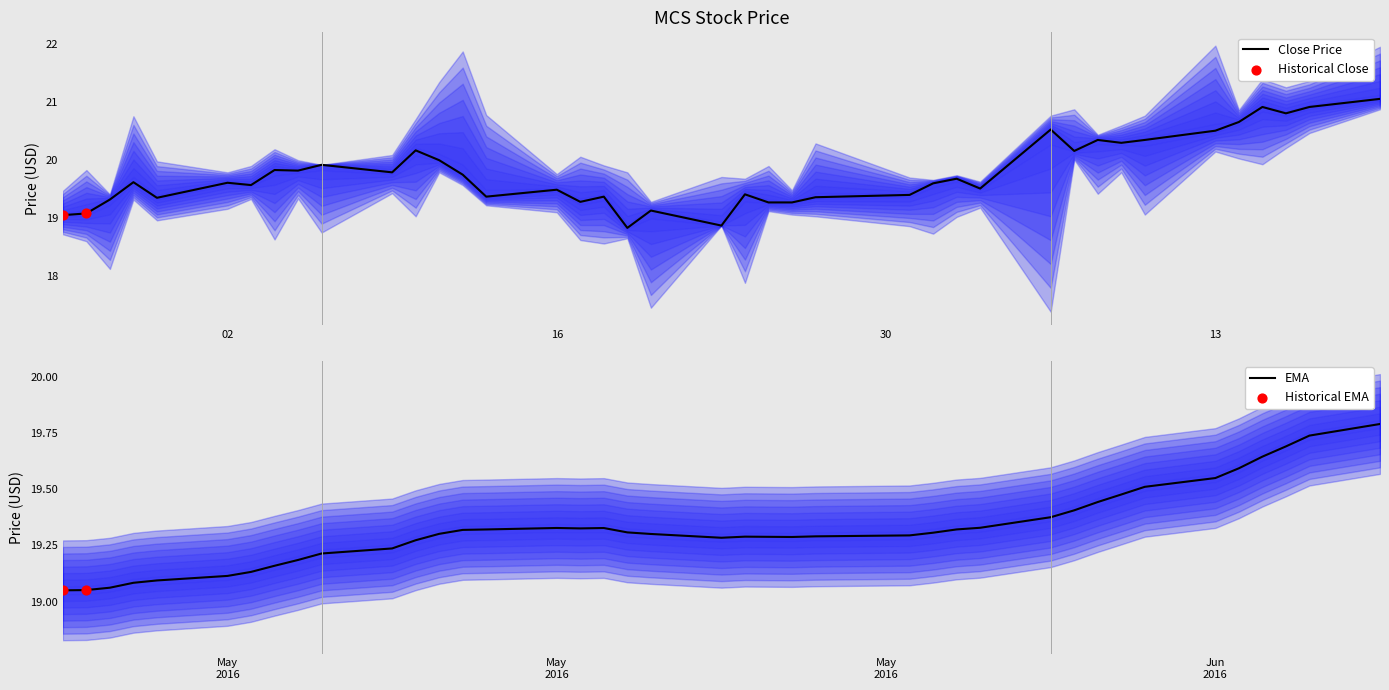

At how many categories does at least one series exceed 21?

1